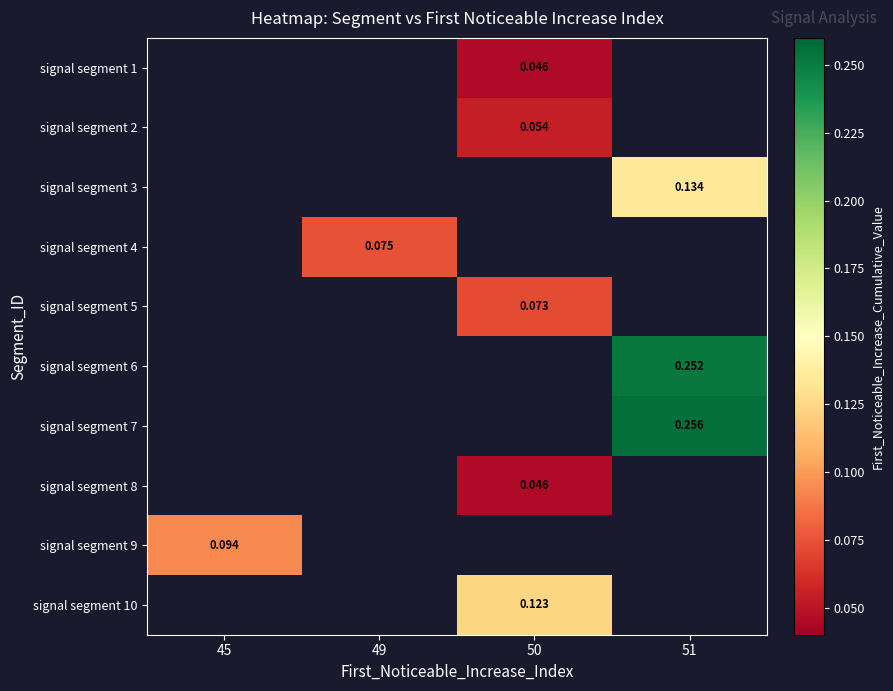

Between 45 and 51, which is larger?

51